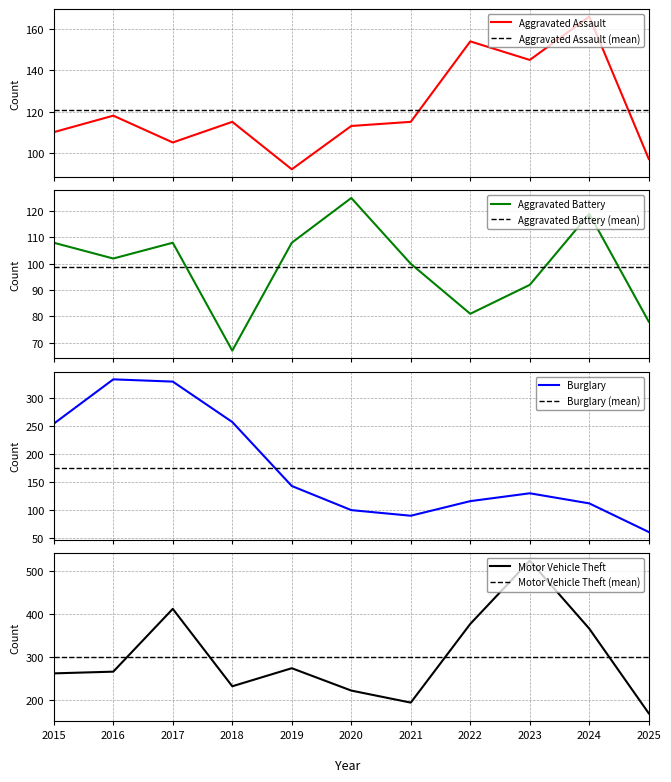

Reading right to left, what are all the values shown in this chart?

Aggravated Assault: 97	166	145	154	115	113	92	115	105	118	110
Aggravated Battery: 78	119	92	81	100	125	108	67	108	102	108
Burglary: 61	112	130	116	90	100	143	257	329	333	254
Motor Vehicle Theft: 168	365	523	376	193	221	273	231	411	265	261